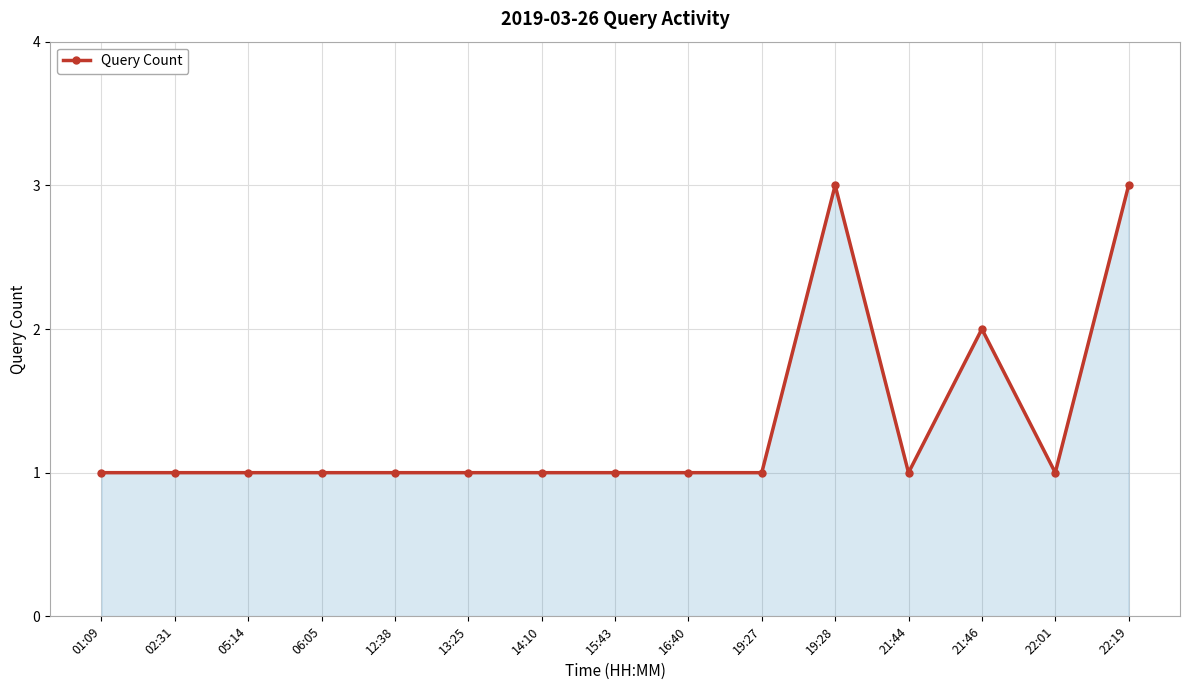

Does the chart have visible grid lines?

Yes